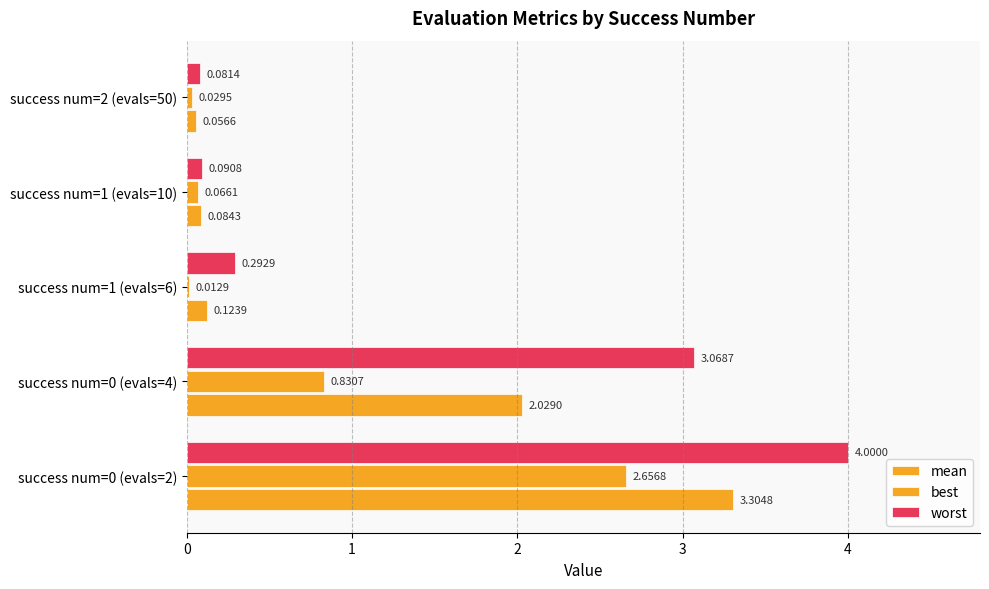

At how many categories does at least one series exceed 2?

2